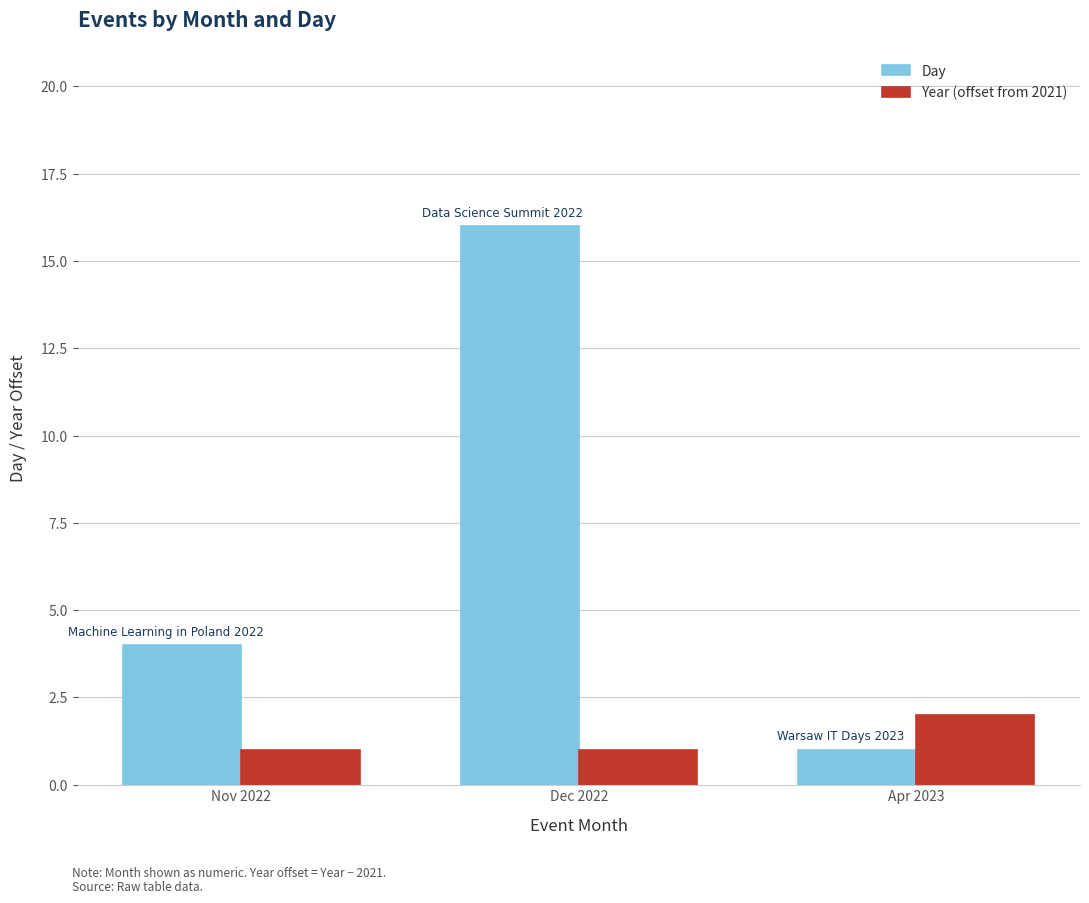

At which label does Day reach its minimum?

Apr 2023